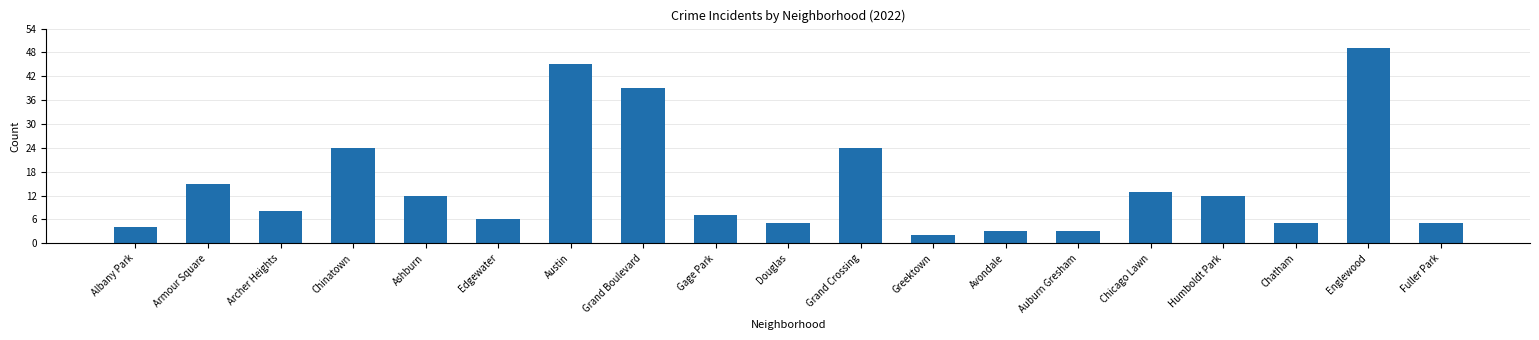

What is the sum of all values?

281